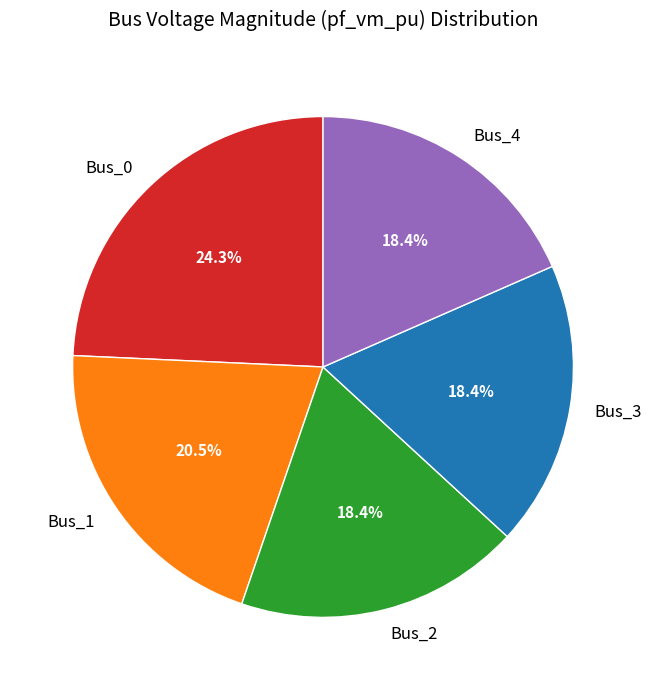

How many segments does this pie chart have?

5